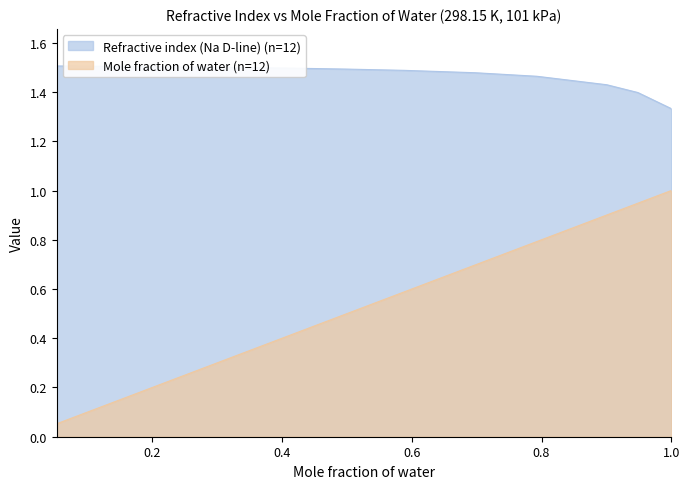

At which category is the sum across all series the highest?

0.9484